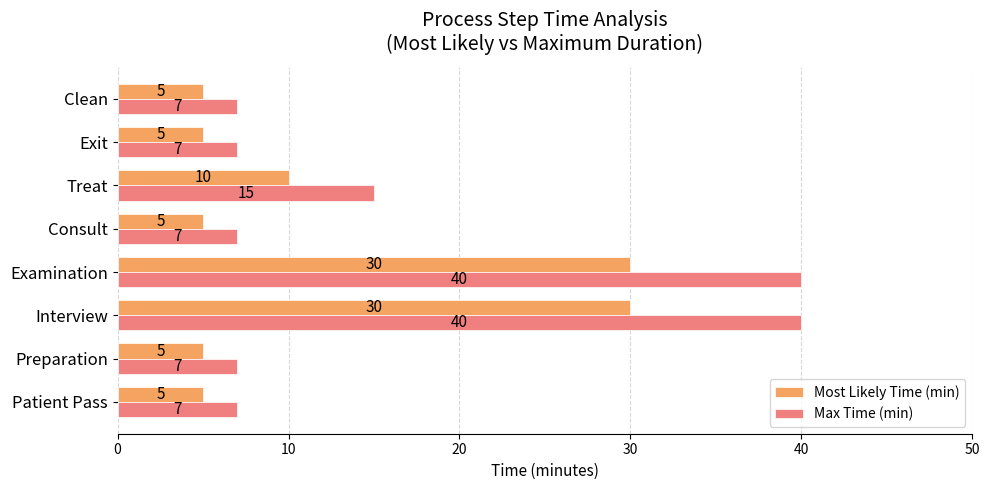

Is it true that Max Time (min) equals 10 at Patient Pass?

False